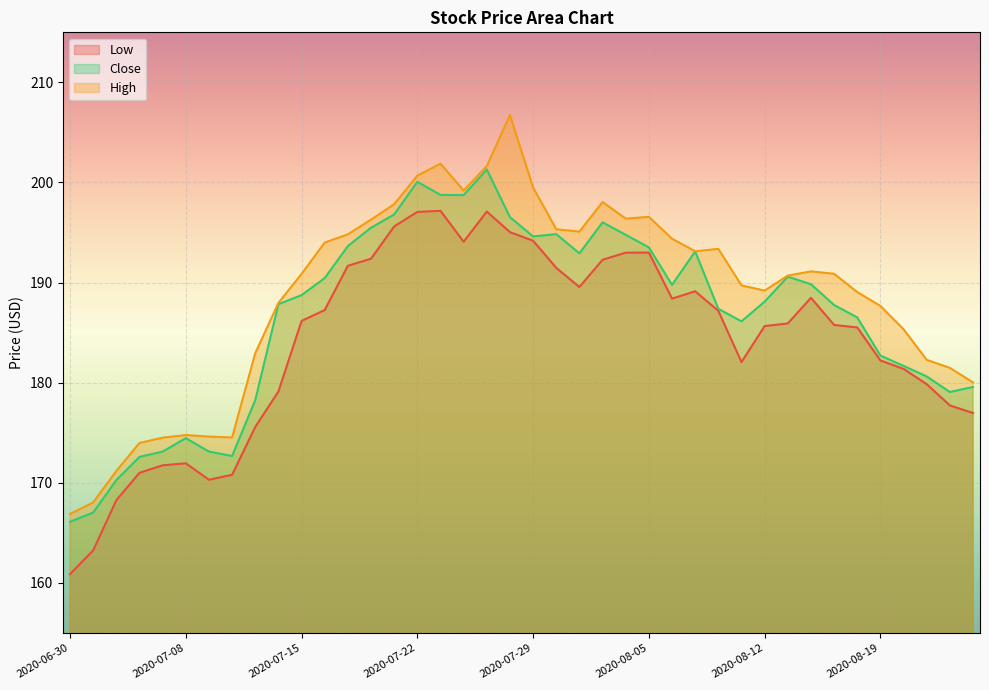

At 2020-07-02, list the series in order from largest to smallest.

High, Close, Low